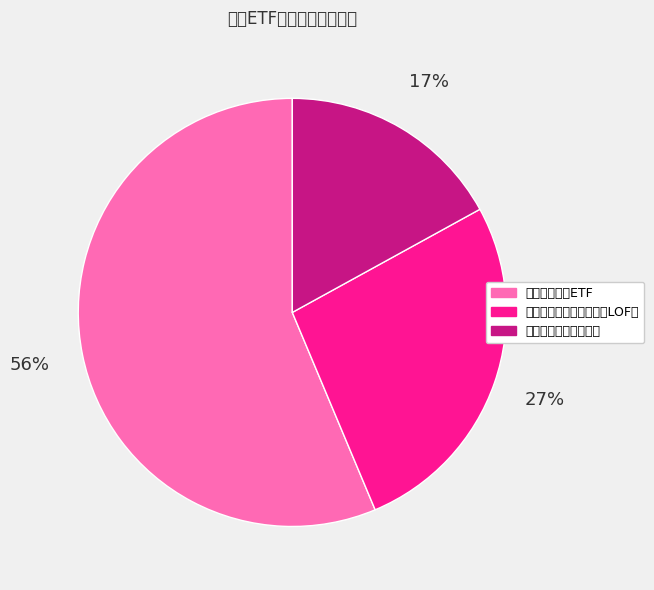

True or false: 中融国证钢铁行业指数 accounts for 17% of the total.

True